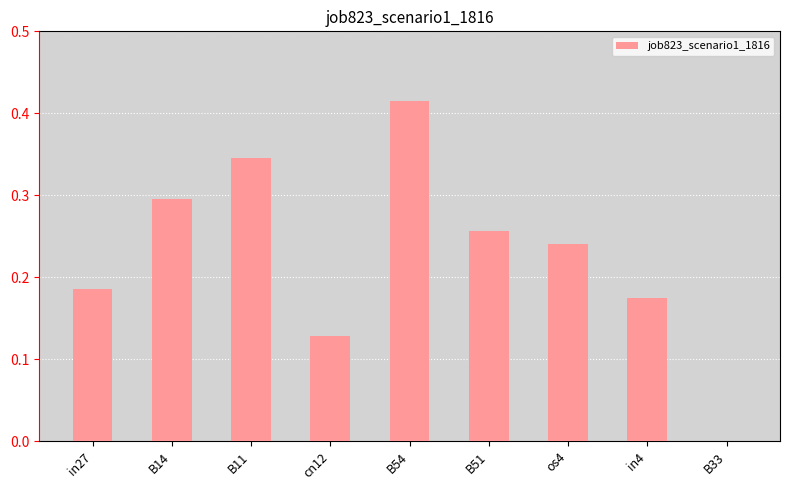

Is it true that the value at B51 is 0.5?

False